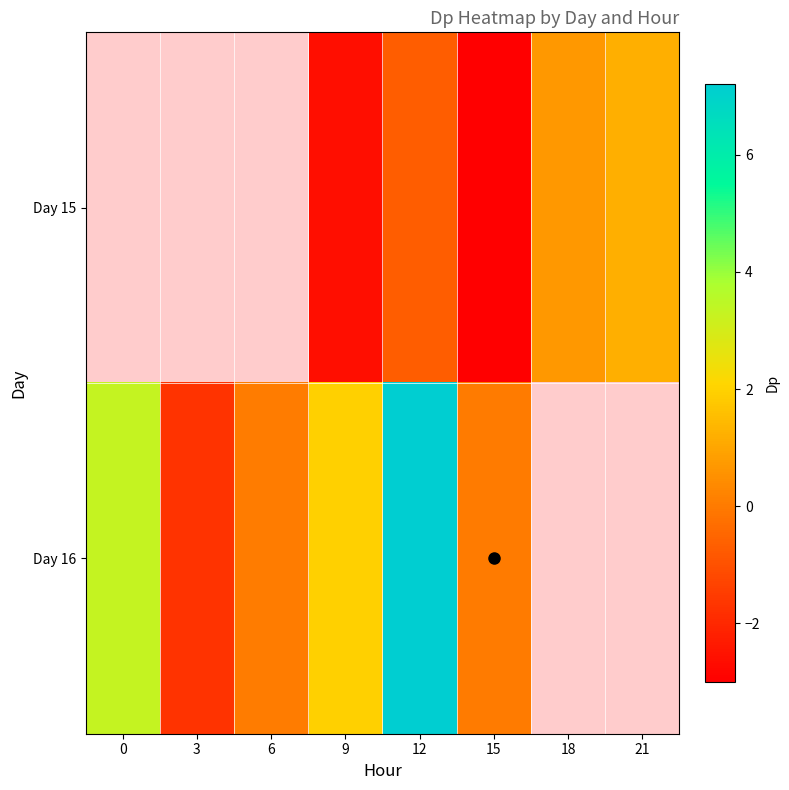

Which label corresponds to the smallest value in the chart?

15